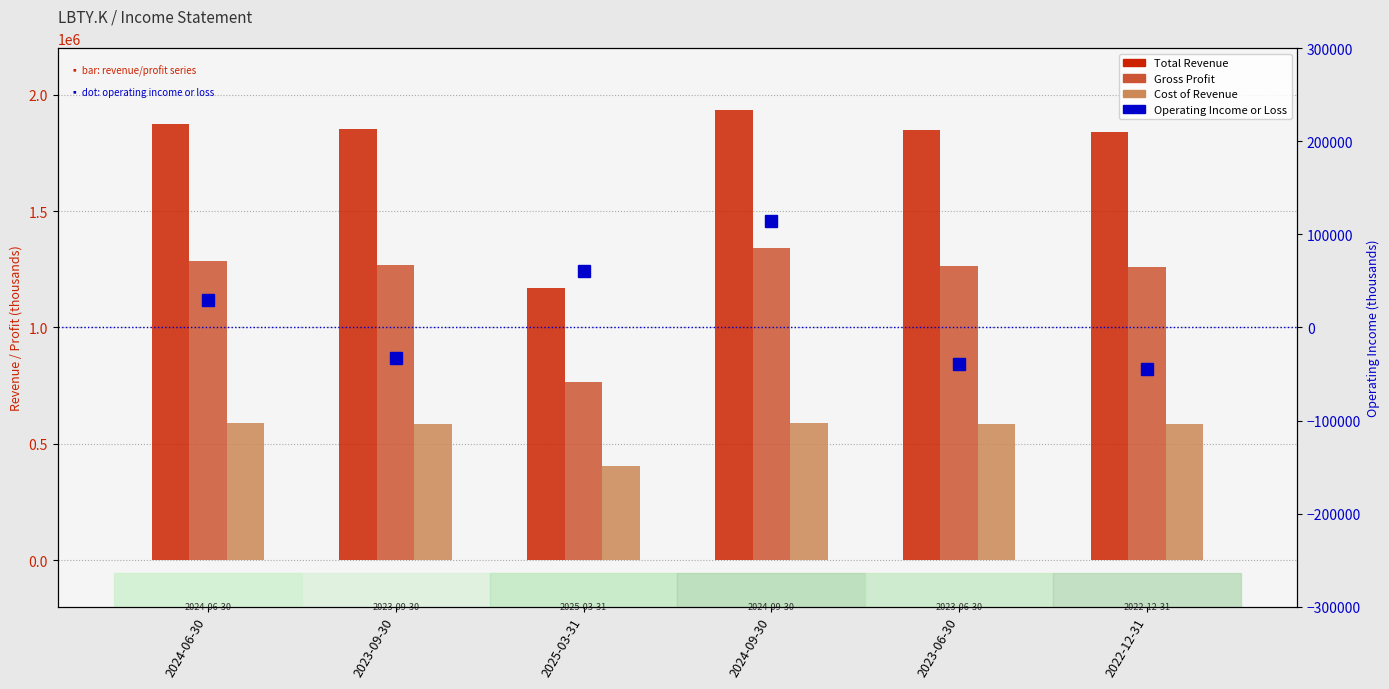

Which label corresponds to the smallest value in the chart?

2022-12-31